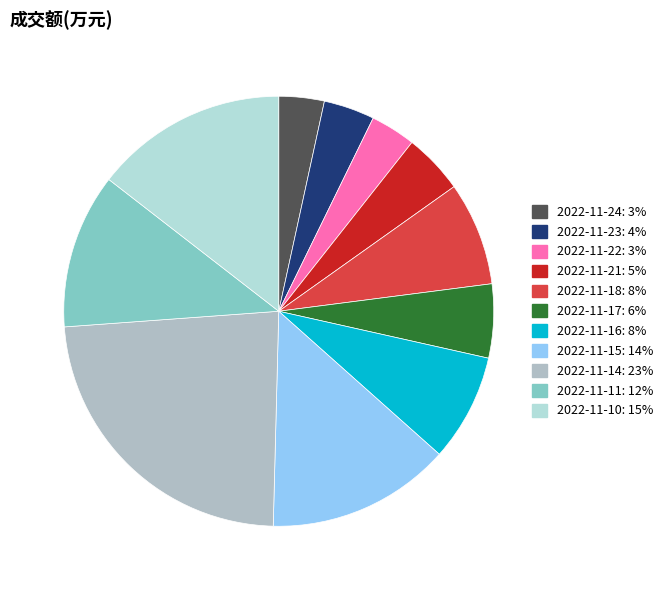

Is there any slice that represents more than half of the pie?

No